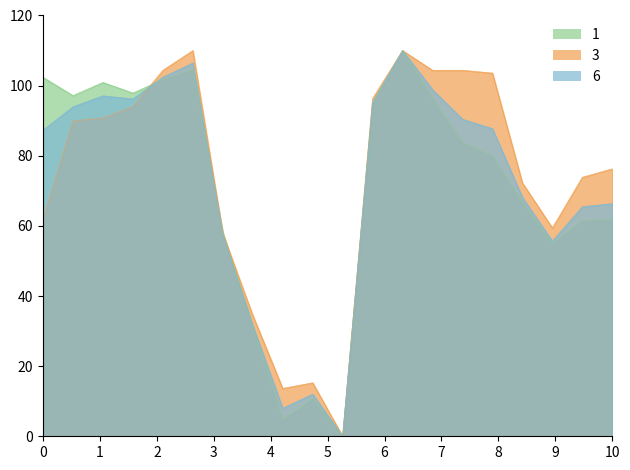

What is the total value across all series at 0?

251.5